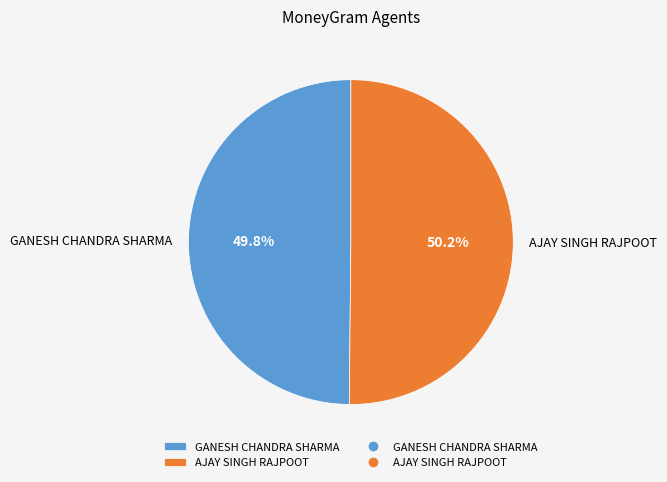

What is the ratio of the value at GANESH CHANDRA SHARMA to the value at AJAY SINGH RAJPOOT?

1.0